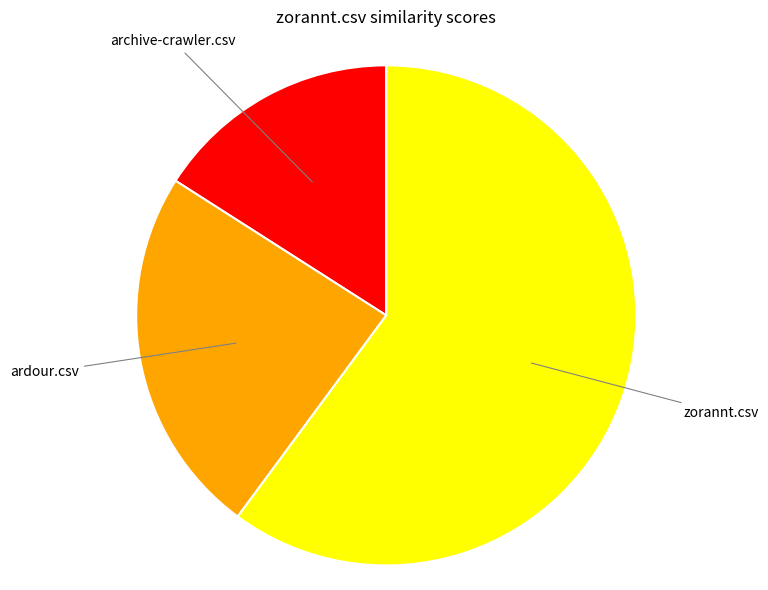

How many segments does this pie chart have?

3